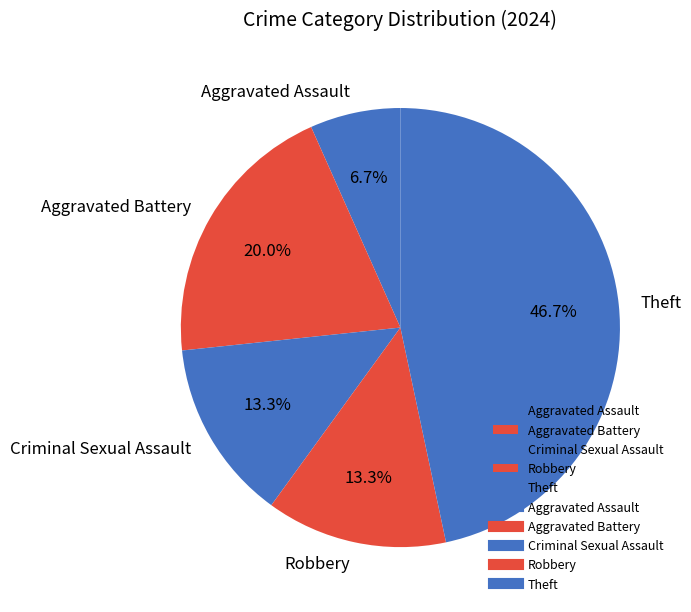

True or false: Robbery accounts for 1% of the total.

False